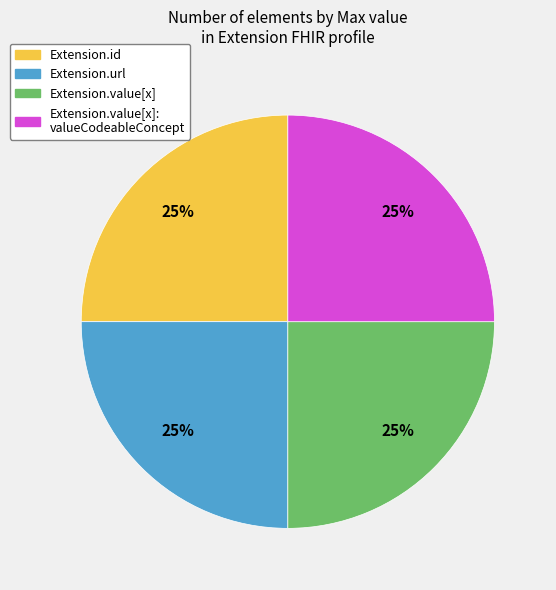

To the nearest percent, what is the average slice percentage?

25%